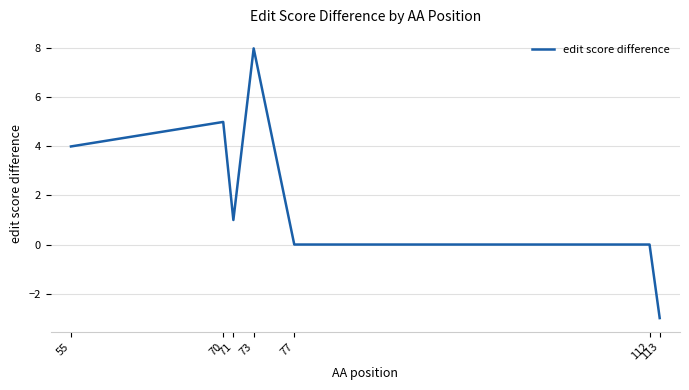

At which label does the data first exceed 1?

55